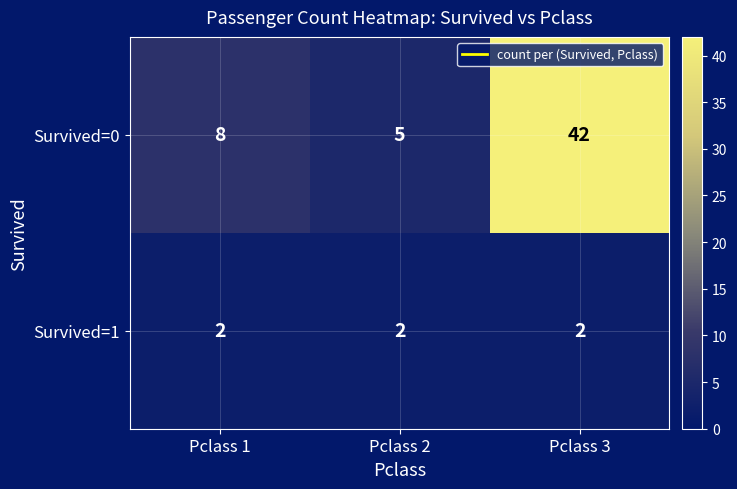

List the series in order of their peak value, highest first.

Survived=0, Survived=1